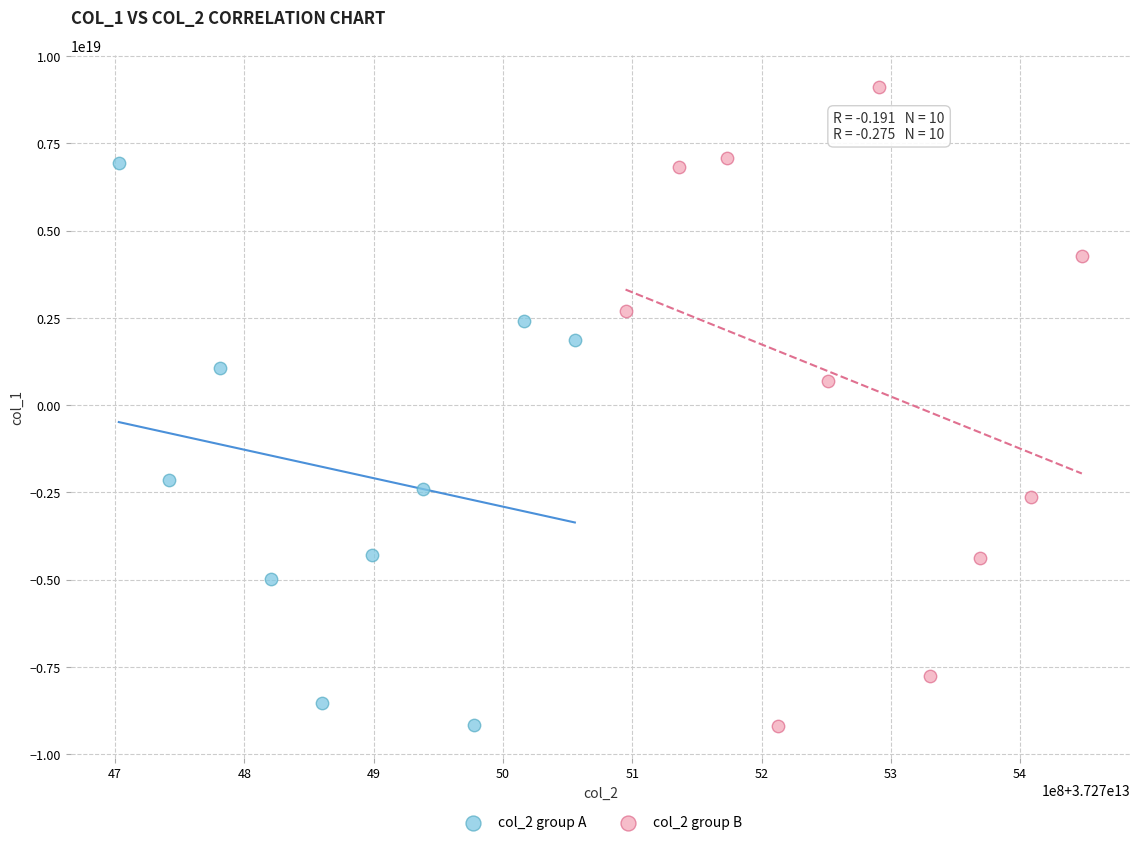

Which series has the widest spread of Y values?

col_2 group B